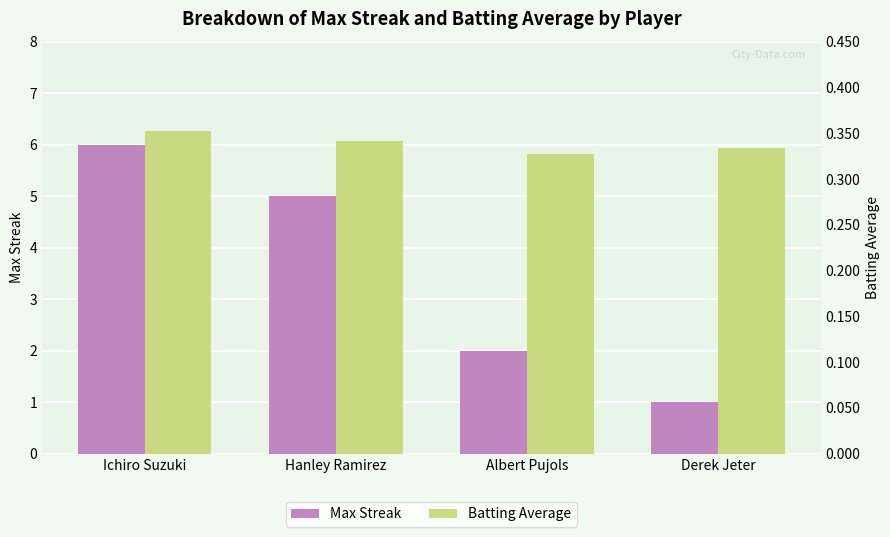

What is the value of the Batting Average bar at the 4th from the left?

0.3